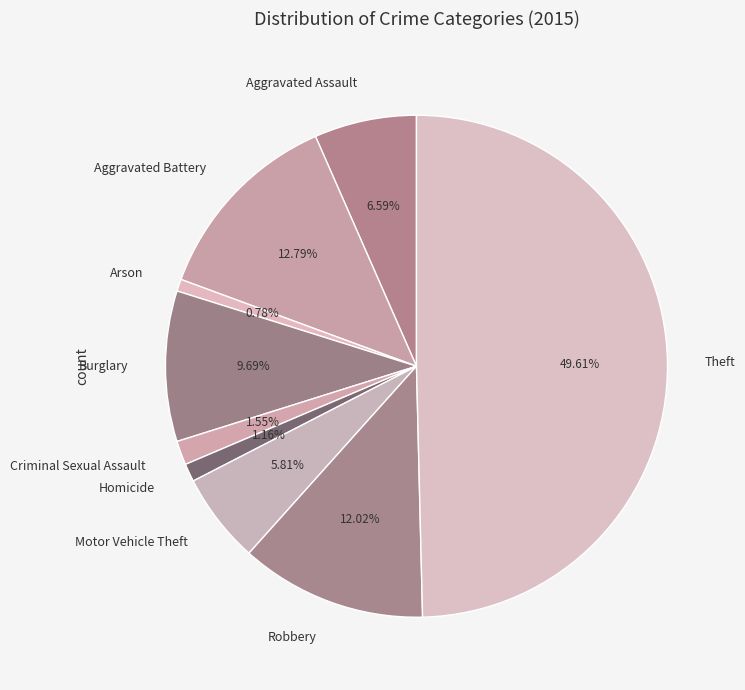

True or false: Burglary accounts for 24% of the total.

False